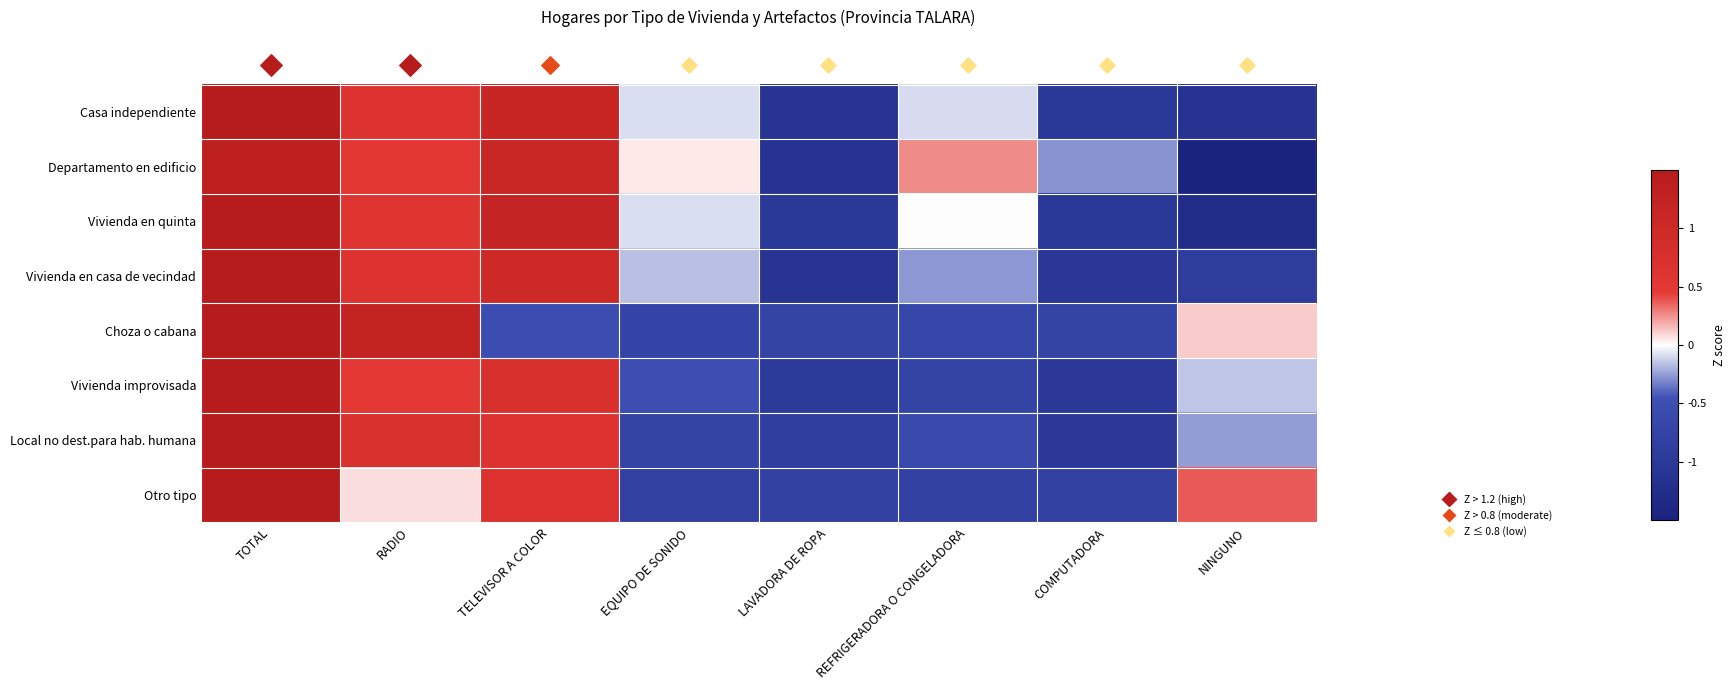

Reading left to right, list all the values displayed in this chart.

Casa independiente: TOTAL=1.7	RADIO=0.6	TELEVISOR A COLOR=1.1	EQUIPO DE SONIDO=-0.1	LAVADORA DE ROPA=-1.1	REFRIGERADORA O CONGELADORA=-0.1	COMPUTADORA=-1.0	NINGUNO=-1.1
Departamento en edificio: TOTAL=1.3	RADIO=0.5	TELEVISOR A COLOR=1.1	EQUIPO DE SONIDO=0.1	LAVADORA DE ROPA=-1.1	REFRIGERADORA O CONGELADORA=0.3	COMPUTADORA=-0.3	NINGUNO=-1.8
Vivienda en quinta: TOTAL=1.6	RADIO=0.6	TELEVISOR A COLOR=1.2	EQUIPO DE SONIDO=-0.1	LAVADORA DE ROPA=-1.0	REFRIGERADORA O CONGELADORA=0.0	COMPUTADORA=-1.0	NINGUNO=-1.3
Vivienda en casa de vecindad: TOTAL=1.8	RADIO=0.6	TELEVISOR A COLOR=1.0	EQUIPO DE SONIDO=-0.2	LAVADORA DE ROPA=-1.1	REFRIGERADORA O CONGELADORA=-0.3	COMPUTADORA=-1.0	NINGUNO=-0.9
Choza o cabana: TOTAL=2.1	RADIO=1.2	TELEVISOR A COLOR=-0.5	EQUIPO DE SONIDO=-0.7	LAVADORA DE ROPA=-0.7	REFRIGERADORA O CONGELADORA=-0.7	COMPUTADORA=-0.7	NINGUNO=0.1
Vivienda improvisada: TOTAL=2.1	RADIO=0.5	TELEVISOR A COLOR=0.7	EQUIPO DE SONIDO=-0.5	LAVADORA DE ROPA=-1.0	REFRIGERADORA O CONGELADORA=-0.7	COMPUTADORA=-1.0	NINGUNO=-0.1
Local no dest.para hab. humana: TOTAL=2.1	RADIO=0.7	TELEVISOR A COLOR=0.6	EQUIPO DE SONIDO=-0.7	LAVADORA DE ROPA=-0.9	REFRIGERADORA O CONGELADORA=-0.6	COMPUTADORA=-1.0	NINGUNO=-0.3
Otro tipo: TOTAL=2.2	RADIO=0.1	TELEVISOR A COLOR=0.7	EQUIPO DE SONIDO=-0.8	LAVADORA DE ROPA=-0.8	REFRIGERADORA O CONGELADORA=-0.8	COMPUTADORA=-0.8	NINGUNO=0.4